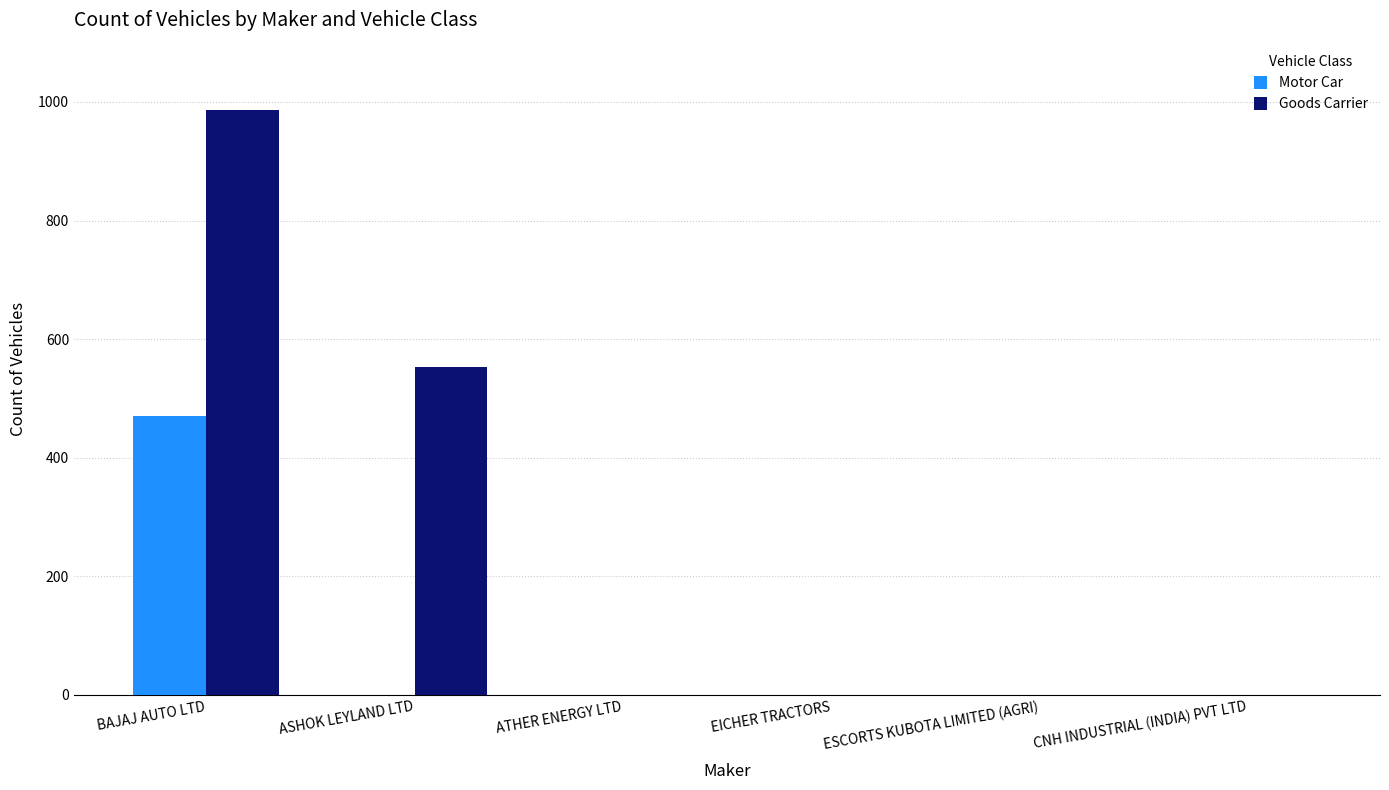

True or false: Goods Carrier has a value of 389 at EICHER TRACTORS.

False